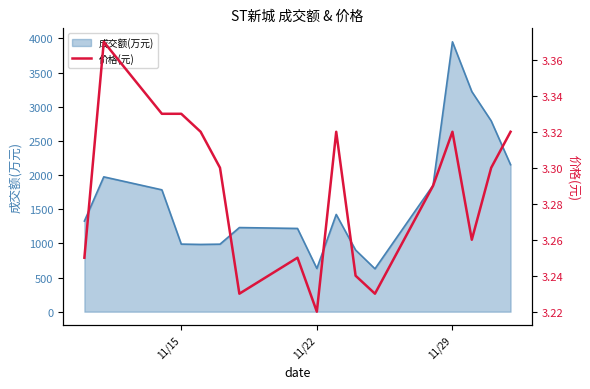

What is the value of the 7th point from the left?

3.2